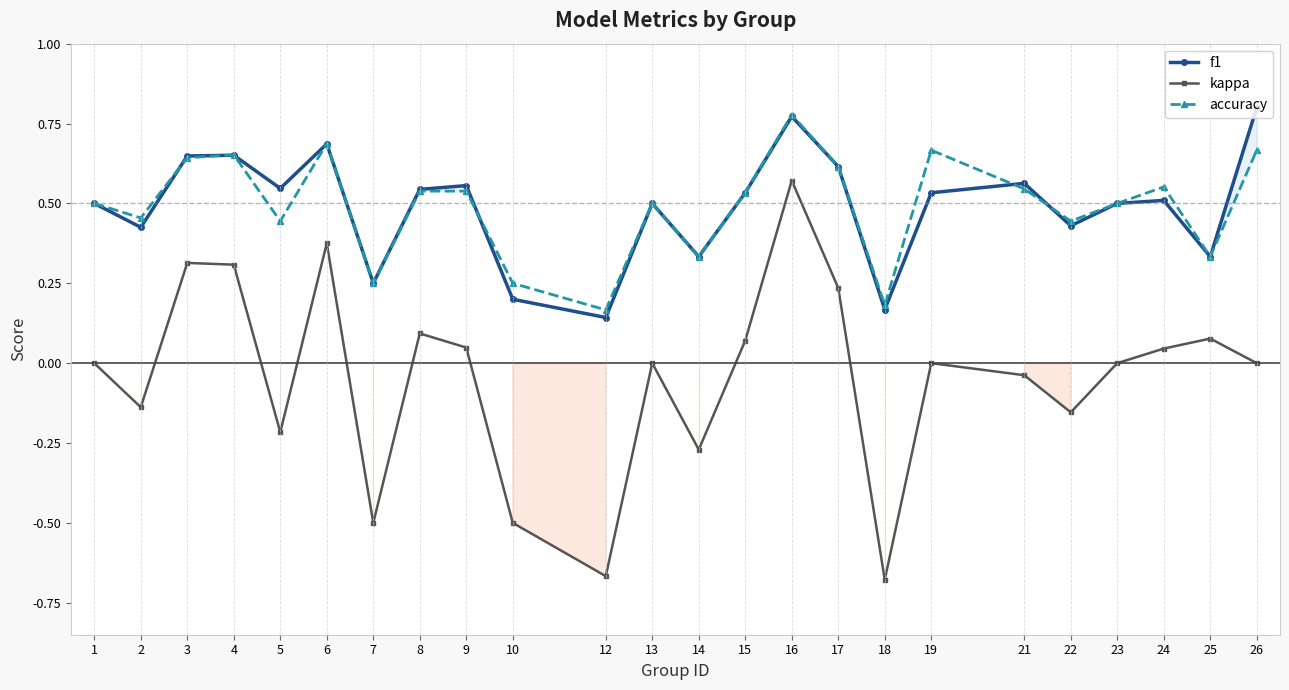

List the labels in order of accuracy value, smallest first.

12, 18, 7, 10, 14, 25, 5, 22, 2, 1, 13, 23, 15, 8, 9, 21, 24, 17, 3, 4, 19, 26, 6, 16